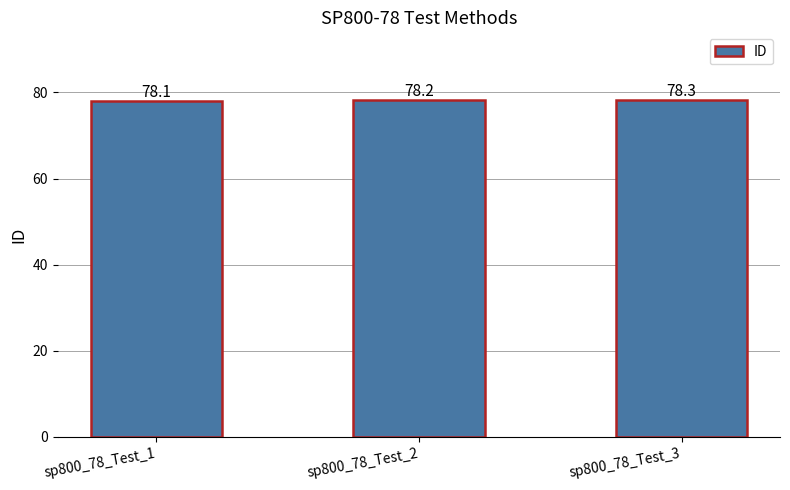

Approximately how many times larger is the value at sp800_78_Test_3 compared to sp800_78_Test_2?

1.0